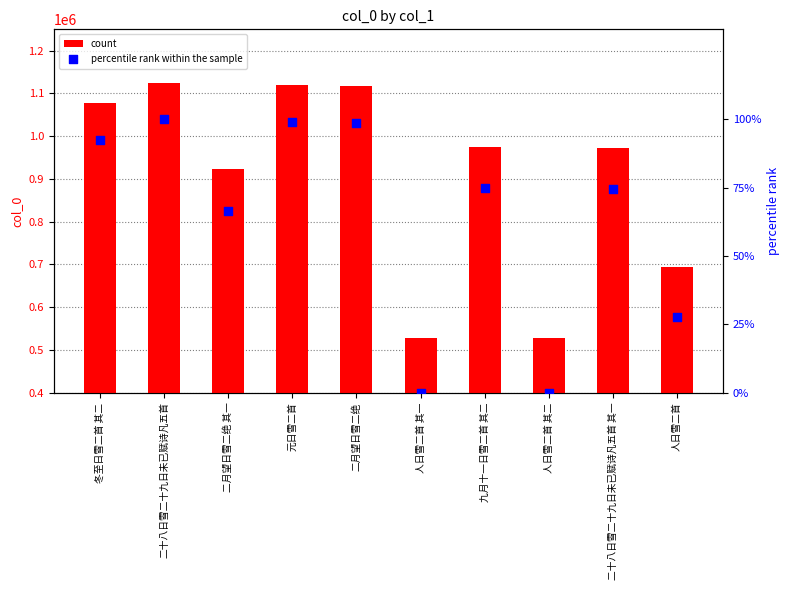

Which series contains the highest Y value?

count